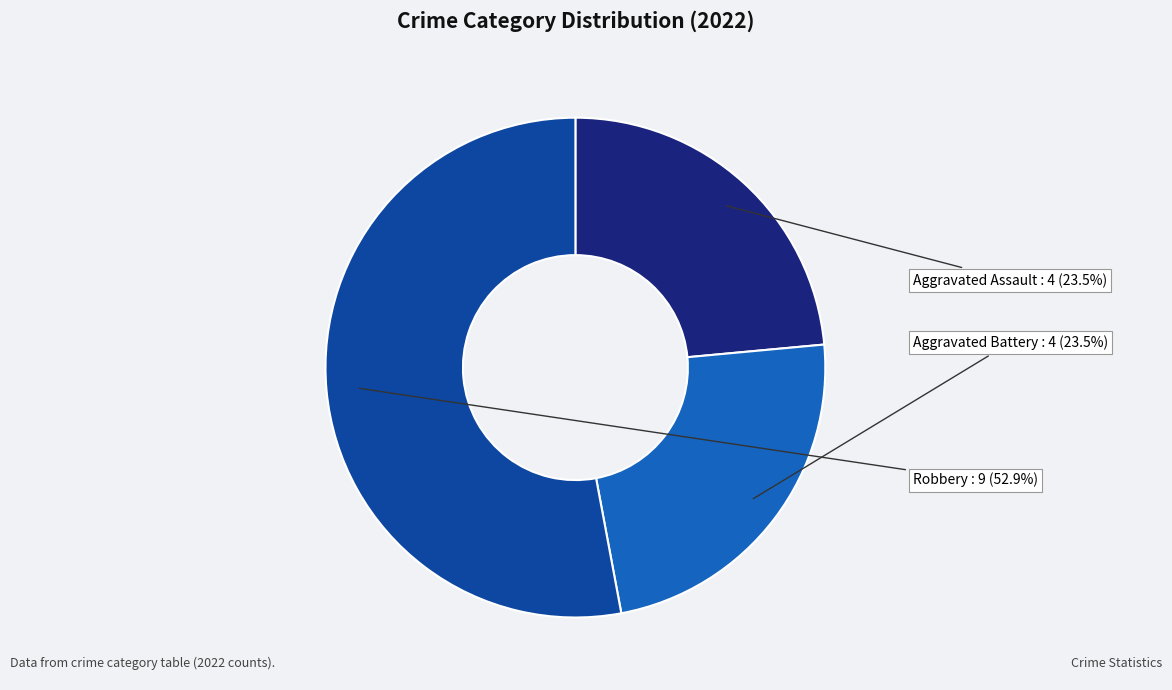

Which slice is the largest?

Robbery